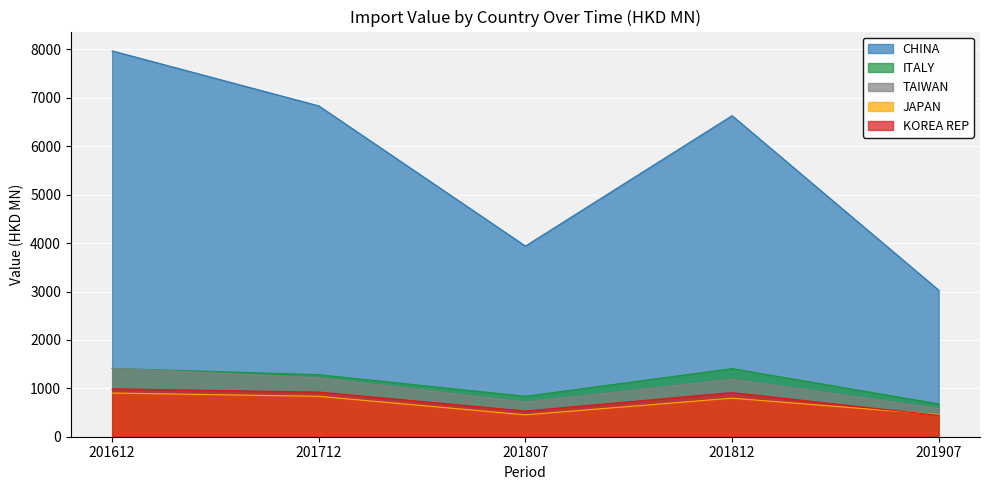

Where is KOREA REP nearest to the value 715?

201807